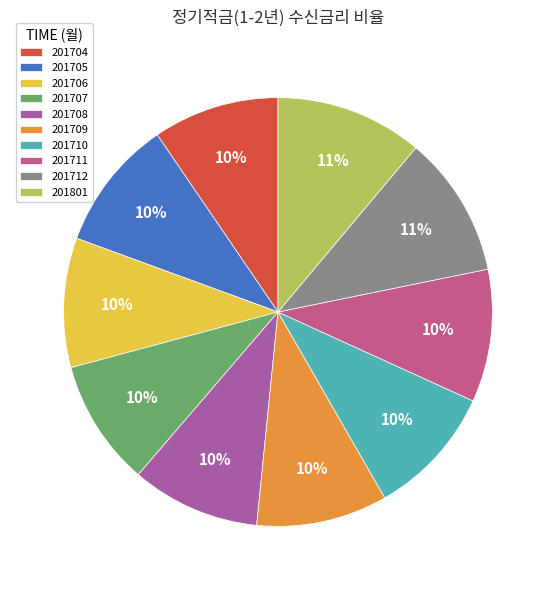

The 201704 slice represents 19% of the pie. True or false?

False